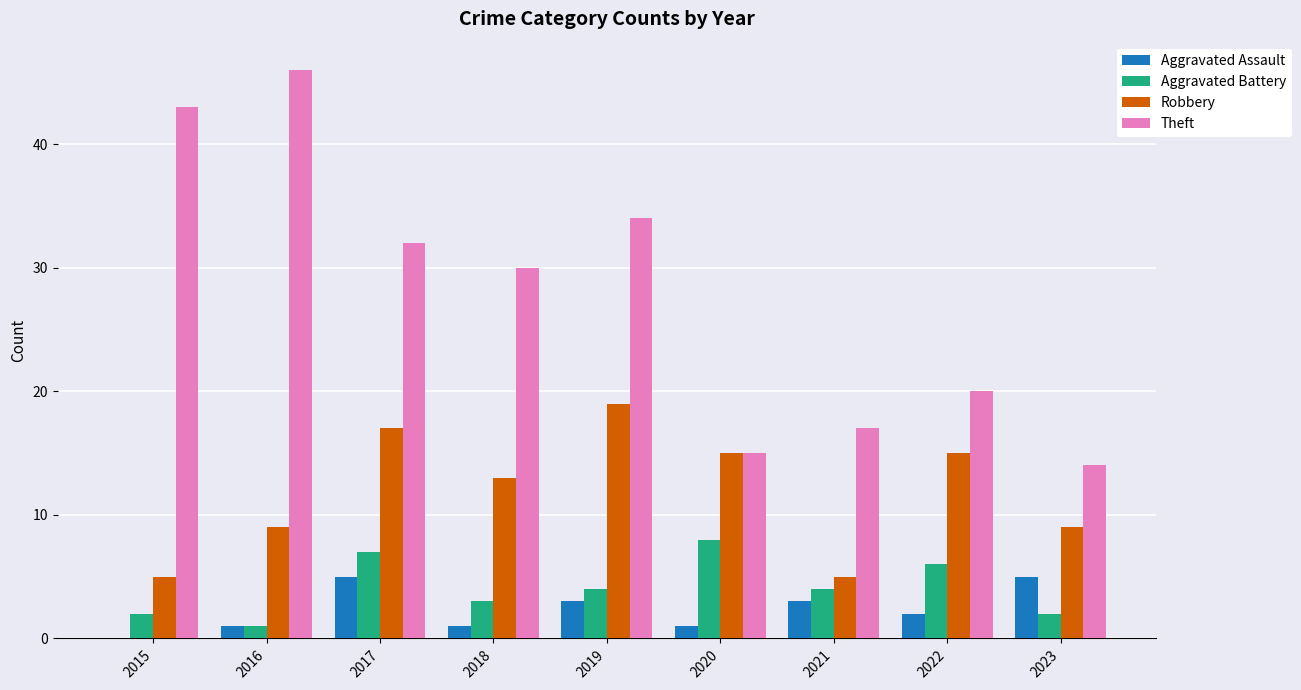

Is the value of Theft at 2015 greater than the value of Robbery at 2018?

Yes